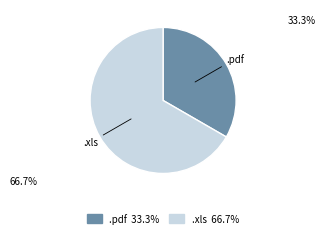

Which category accounts for the majority?

.xls